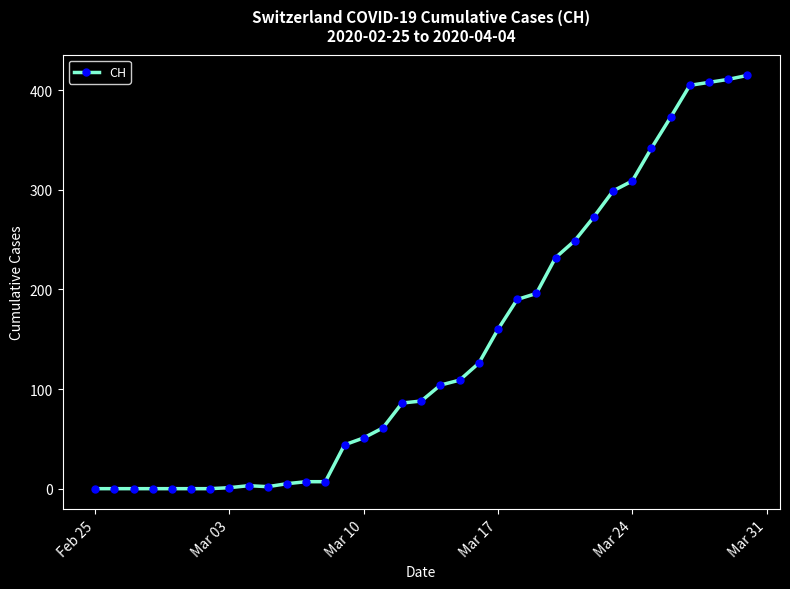

What is the maximum value shown in the chart?

415